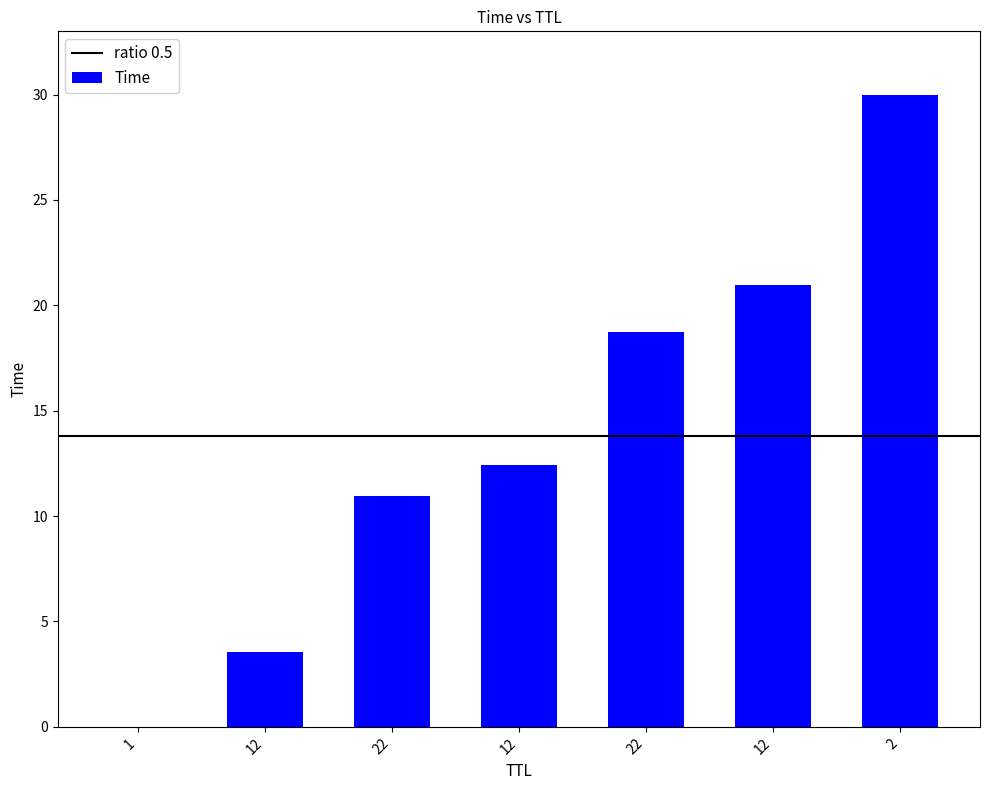

What is the difference between the maximum and minimum values?

30.0